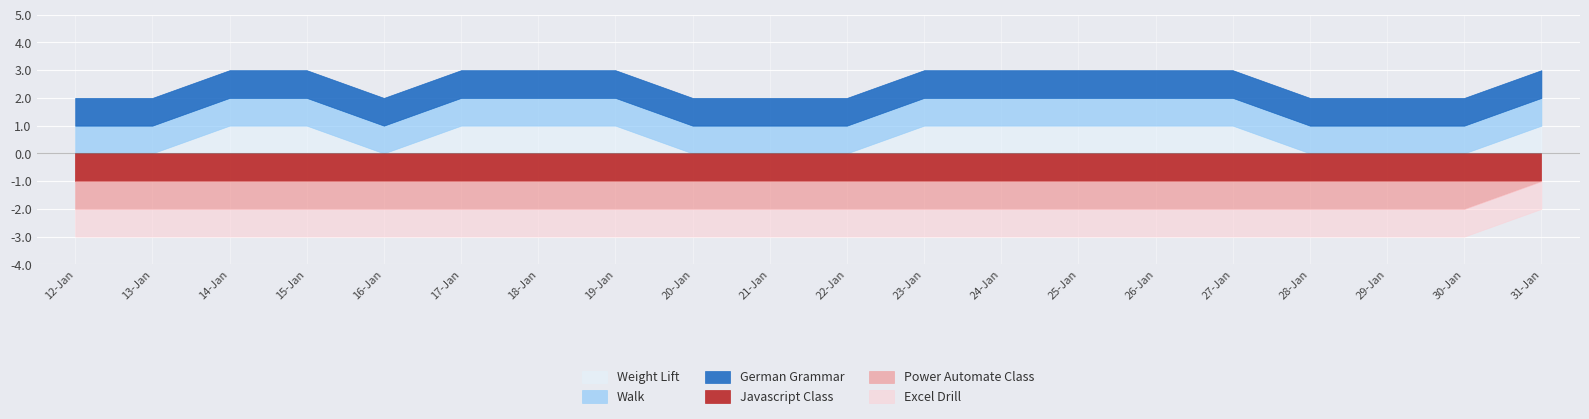

At which category does Weight Lift reach its first local valley?

16-Jan